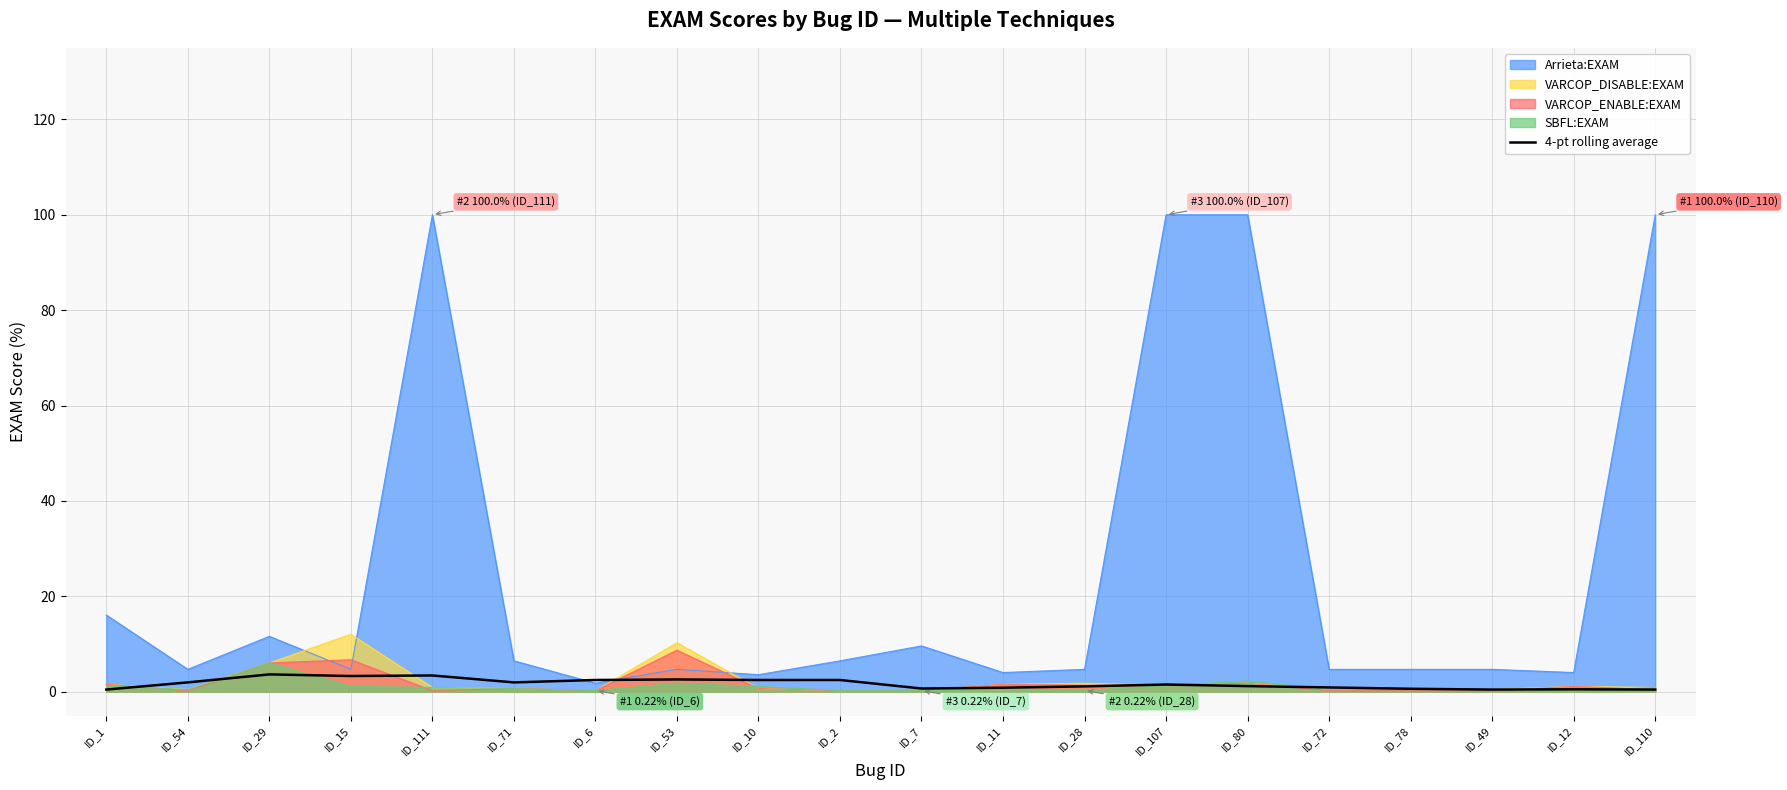

Which series has the largest total across all categories?

Arrieta:EXAM